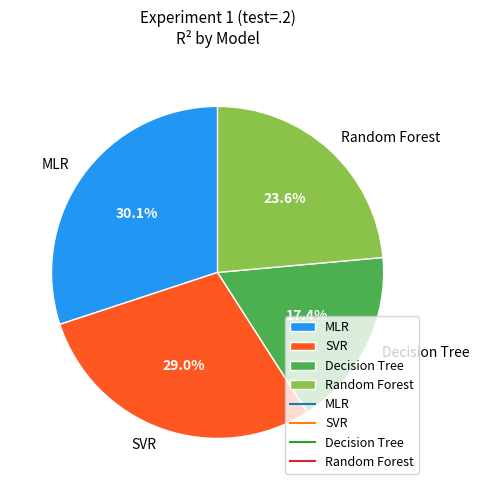

What percentage is NOT represented by SVR?

71.0%